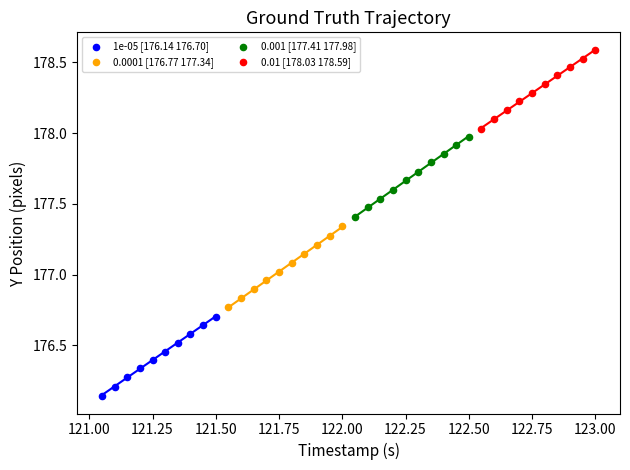

Which series contains the lowest Y value?

1e-05 [176.14 176.70]